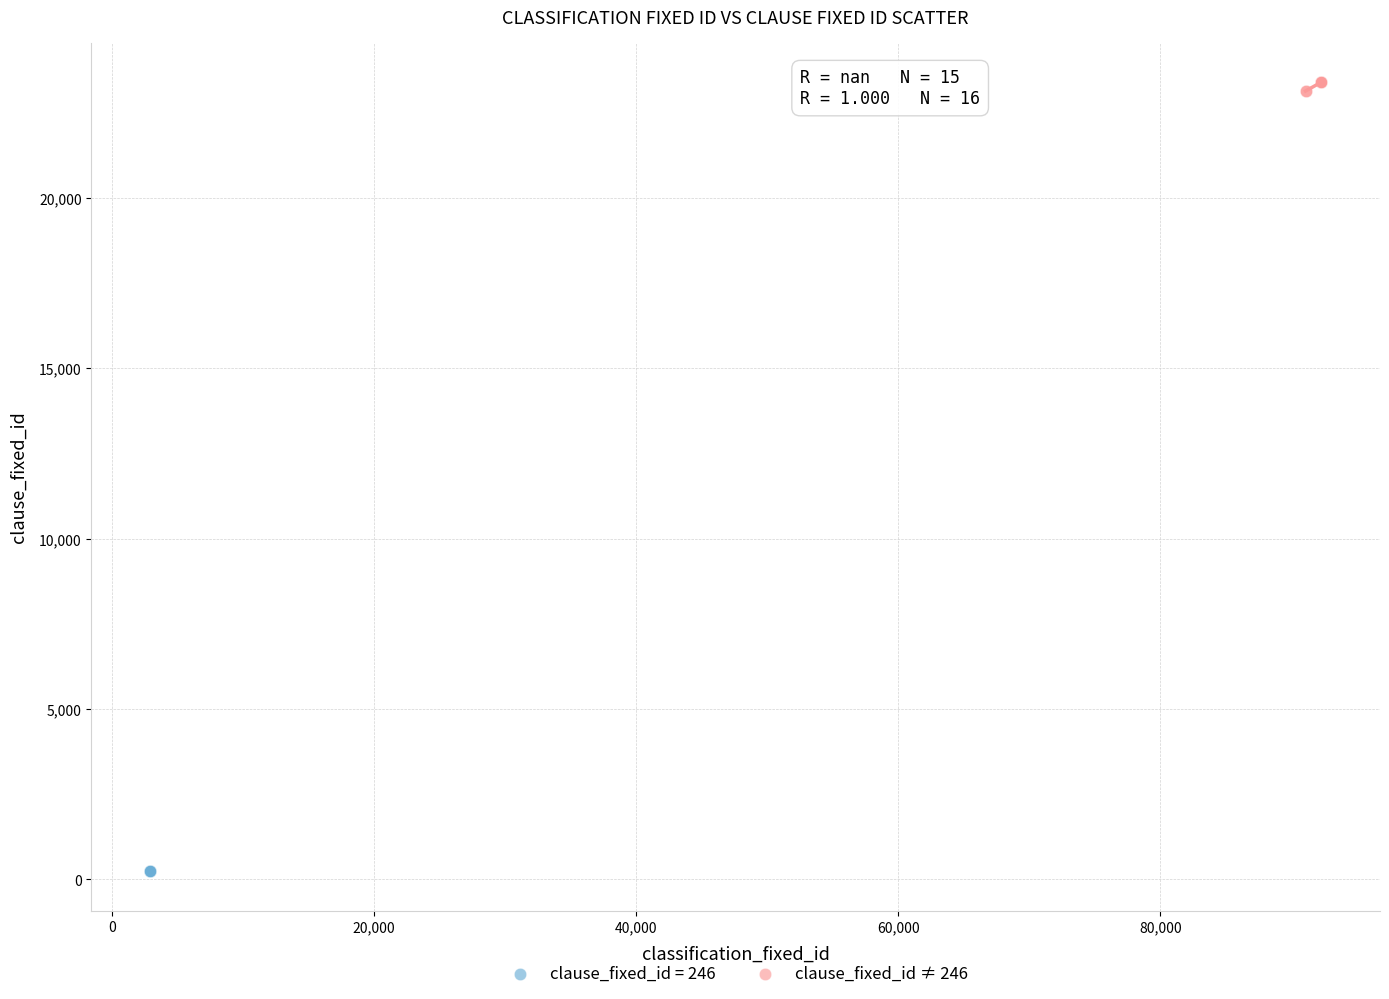

Which series reaches the minimum Y coordinate?

clause_fixed_id = 246